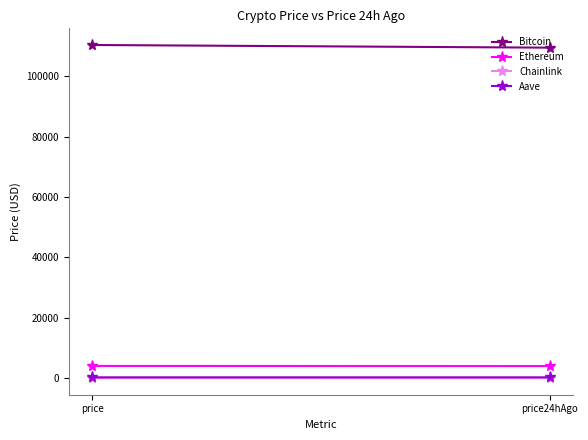

Rank the series at price24hAgo from lowest to highest value.

Chainlink, Aave, Ethereum, Bitcoin